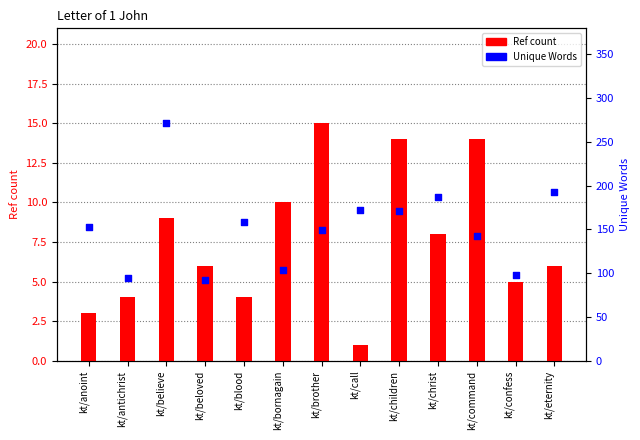

Which series contains the highest Y value?

Unique Words